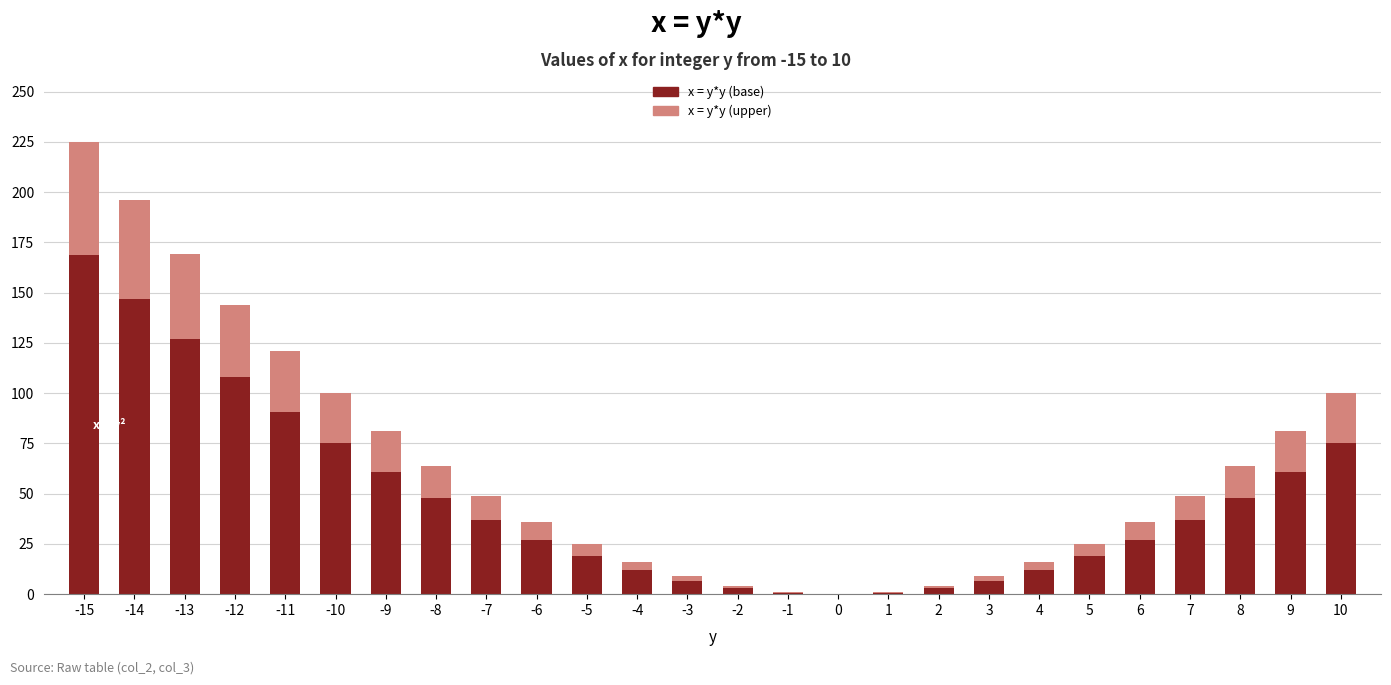

What is the total value across all series at -8?

64.0